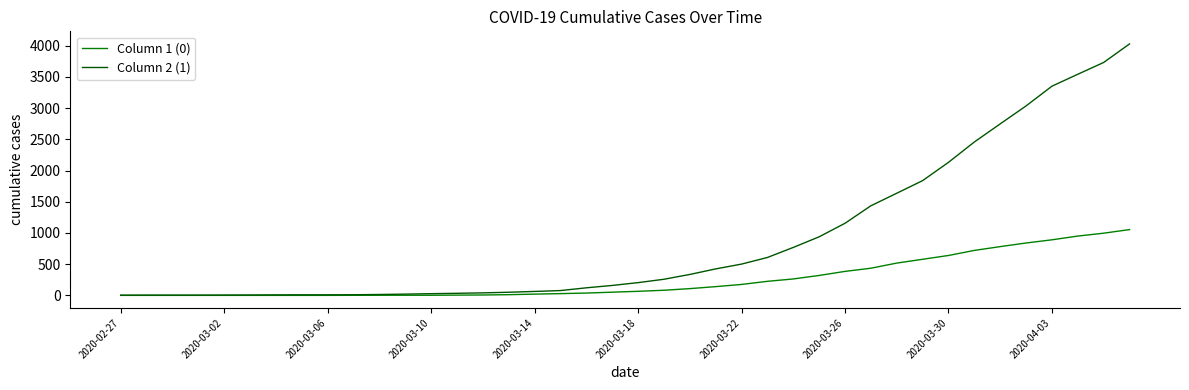

What is the maximum value shown in the chart?

4028